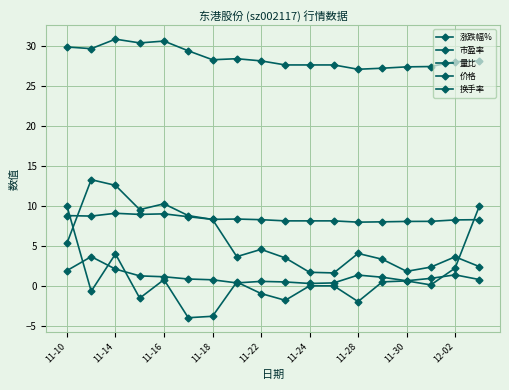

At which label does 市盈率 reach its peak?

11-14